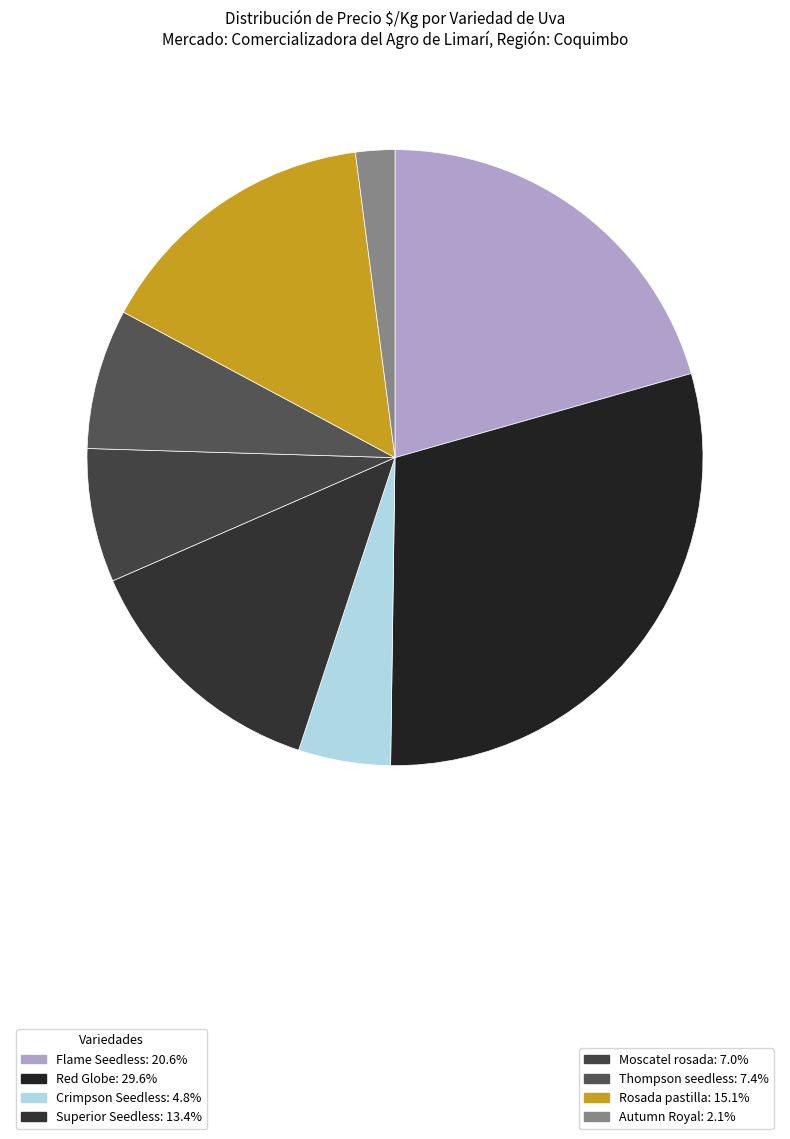

How many slices are in this pie chart?

8